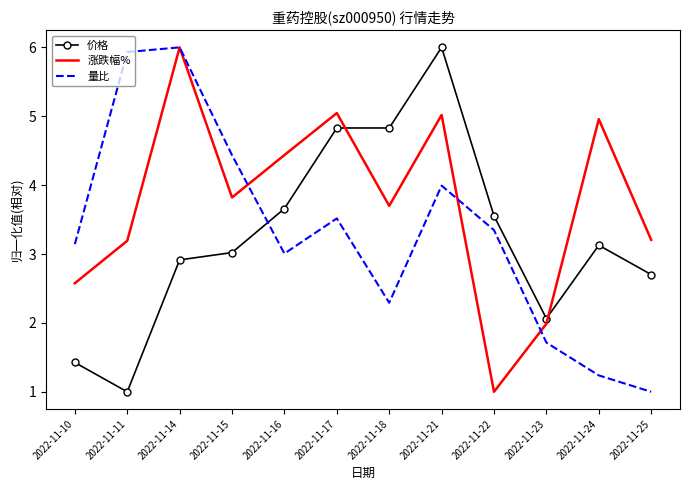

At which label does 量比 first exceed 3?

2022-11-10